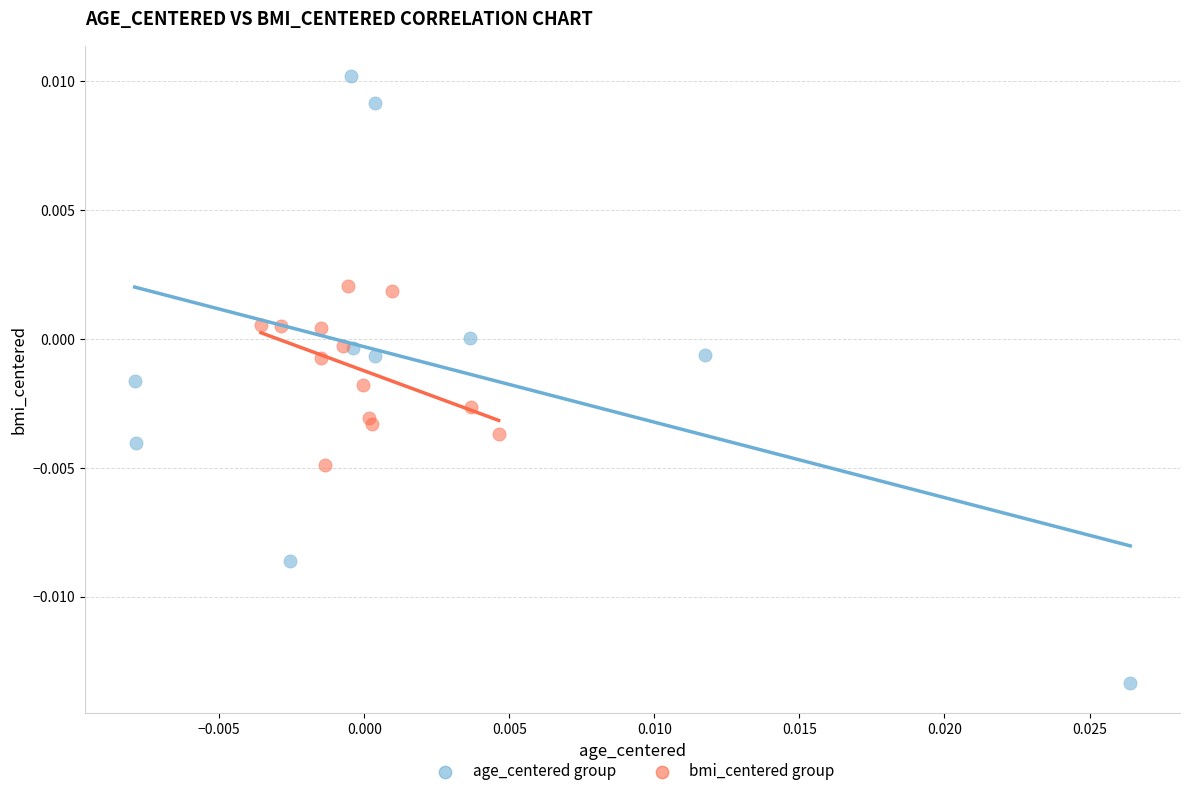

What are all the series names shown in the legend?

age_centered group, bmi_centered group